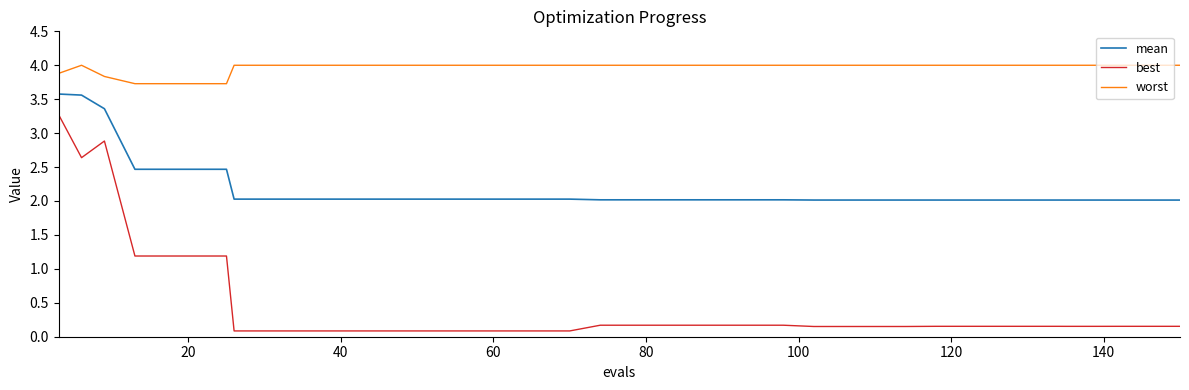

True or false: best and worst intersect in this chart.

False